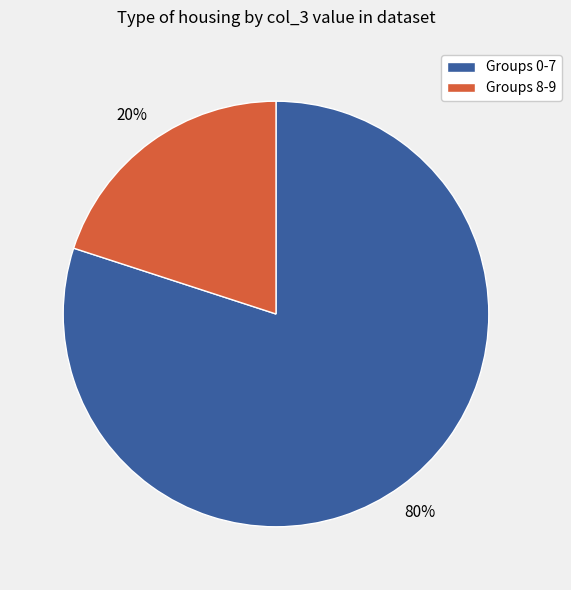

Approximately how many times larger is the value at Groups 0-7 compared to Groups 8-9?

4.0